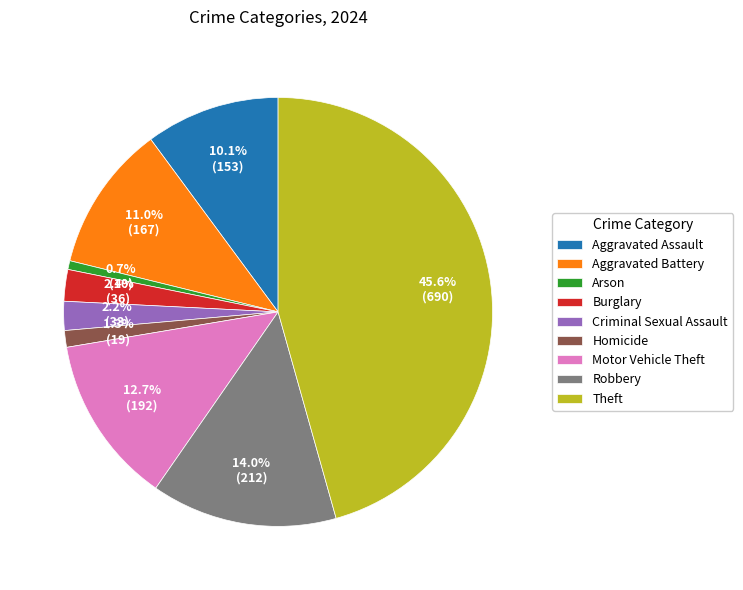

Is there a majority slice in this chart?

No